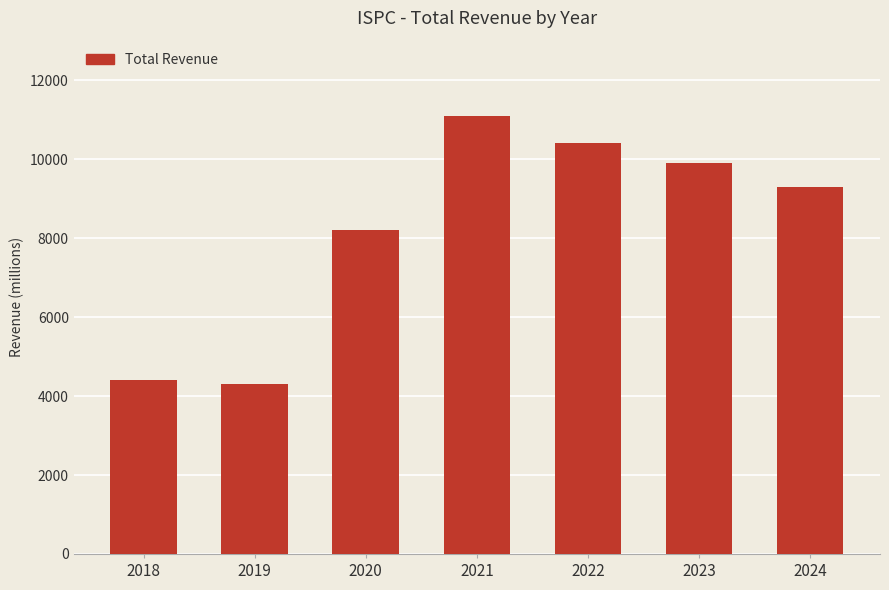

Reading right to left, extract all data points from this chart.

2024=9300	2023=9900	2022=10400	2021=11100	2020=8200	2019=4300	2018=4400